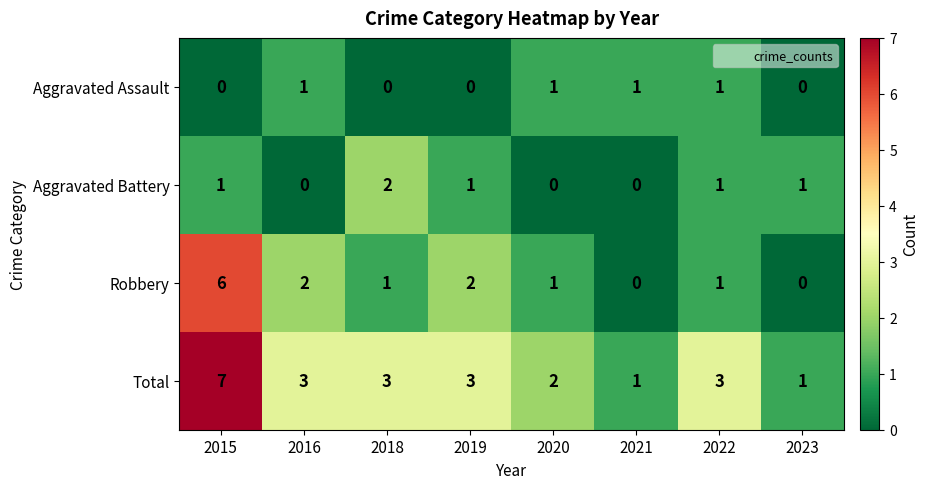

At how many categories does at least one series exceed 6?

1